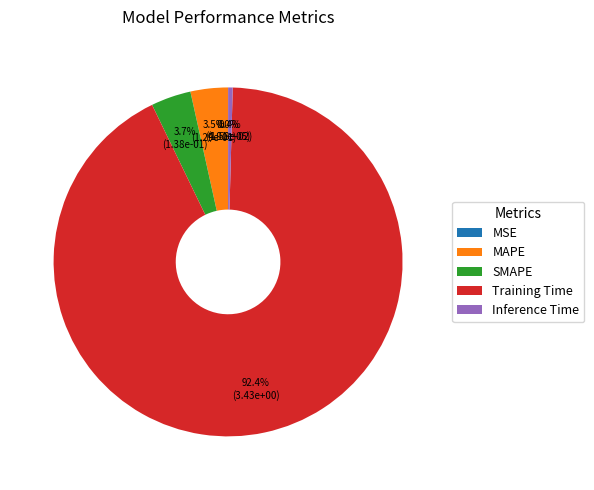

To the nearest percent, what is the average slice percentage?

20%